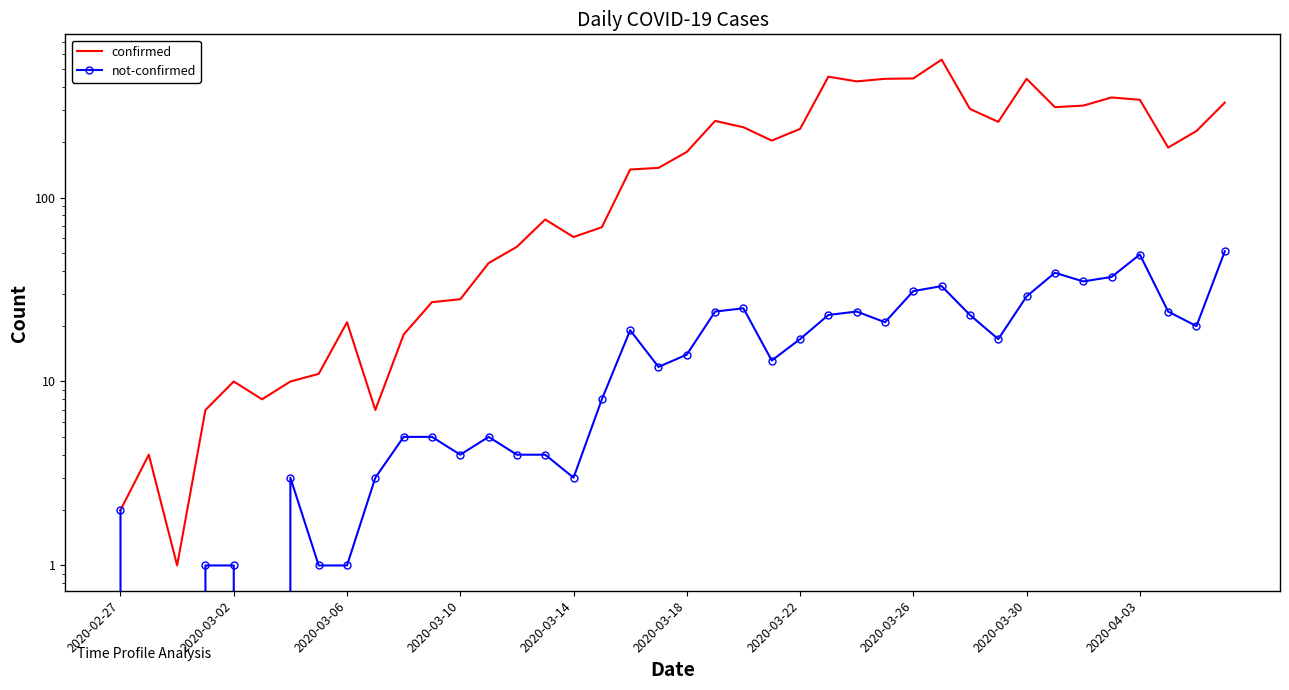

Which series has the largest range (max minus min)?

confirmed